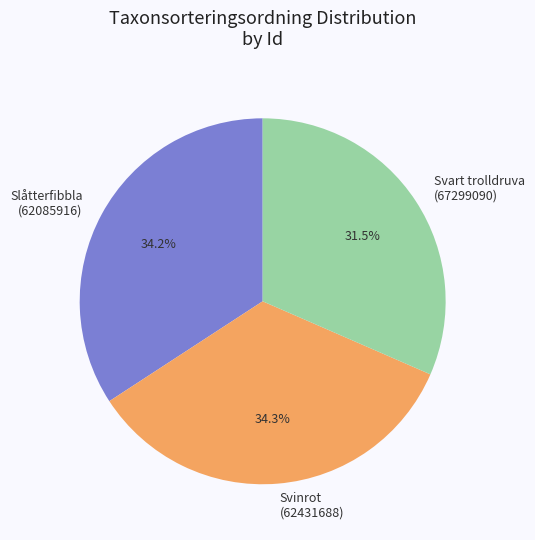

Approximately how many times larger is the value at Slåtterfibbla (62085916) compared to Svart trolldruva (67299090)?

1.1